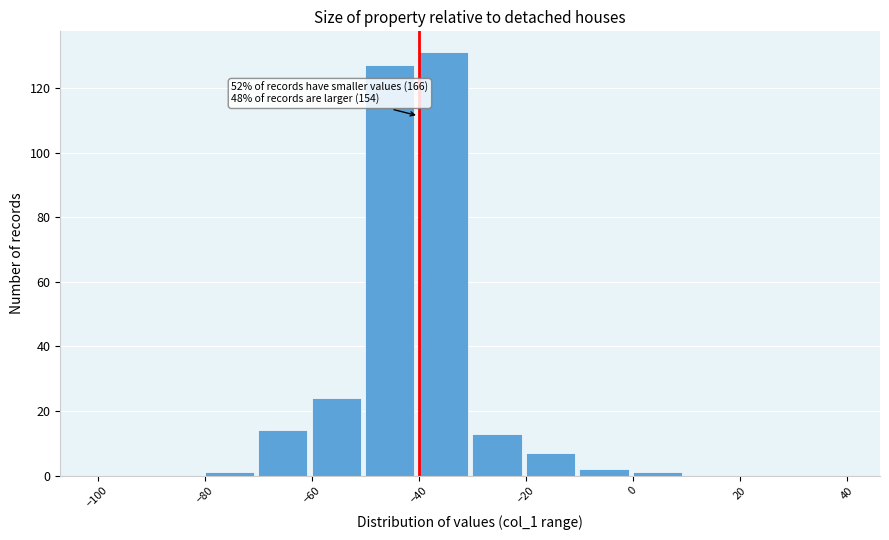

Which range on the x-axis has the tallest bar?

-40 to -30